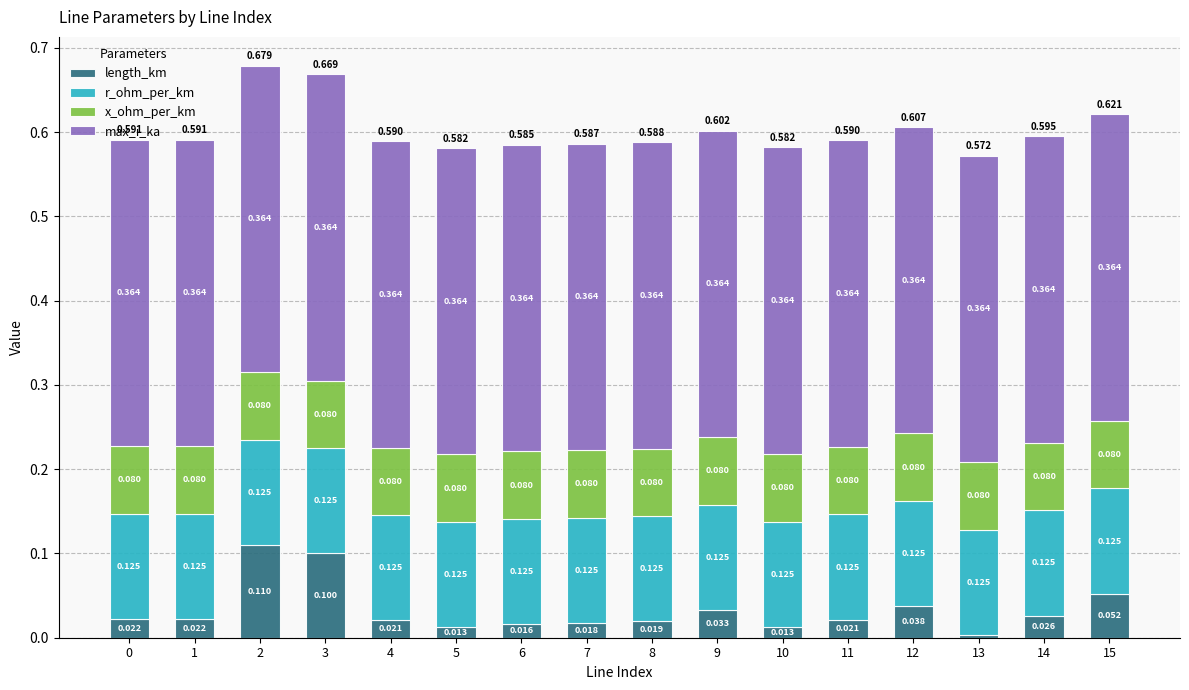

Does the chart contain stacked bars?

Yes